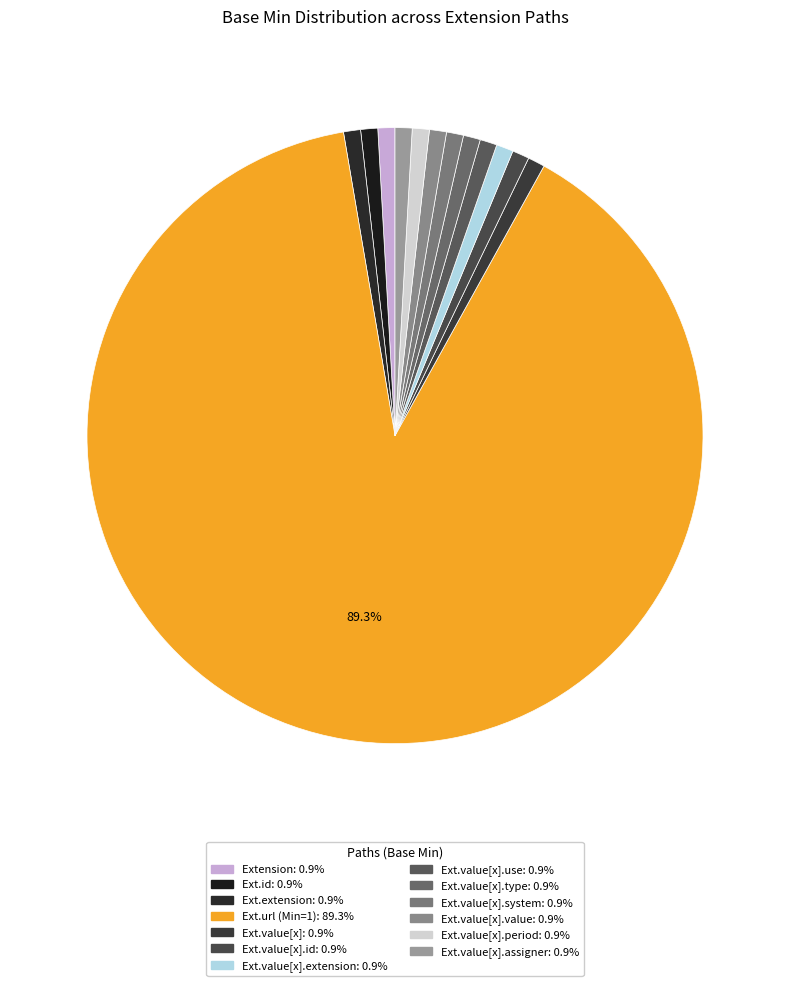

How many slices are in this pie chart?

13